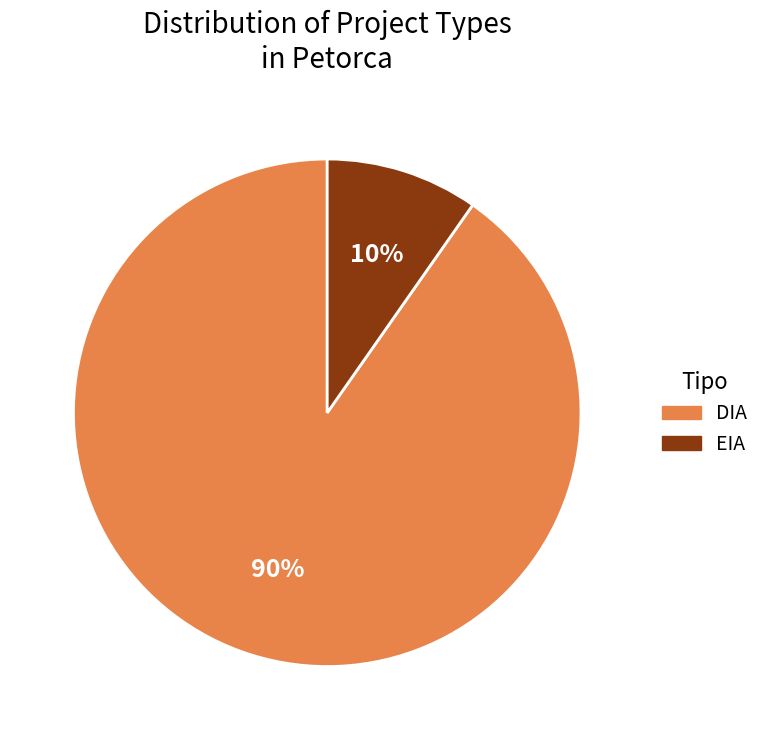

Does EIA represent more than half of the total?

No